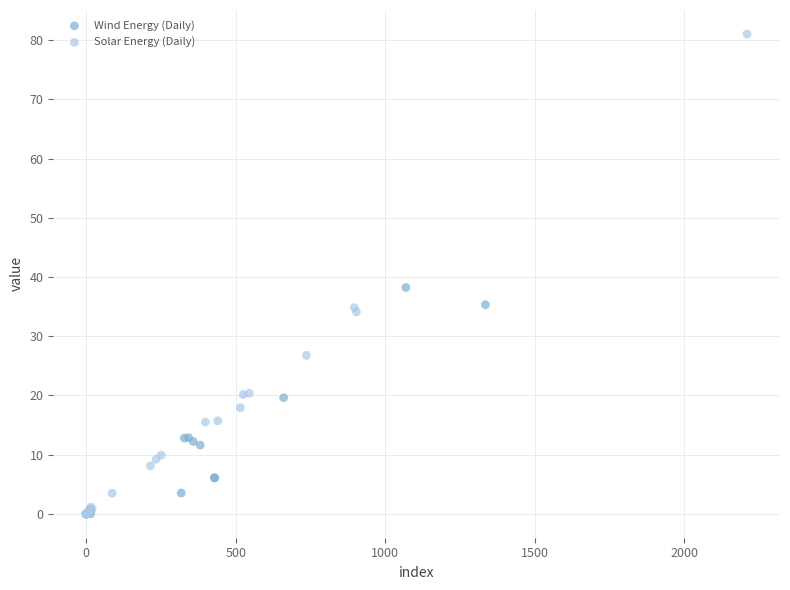

Which series has the largest Y range (max minus min)?

Solar Energy (Daily)